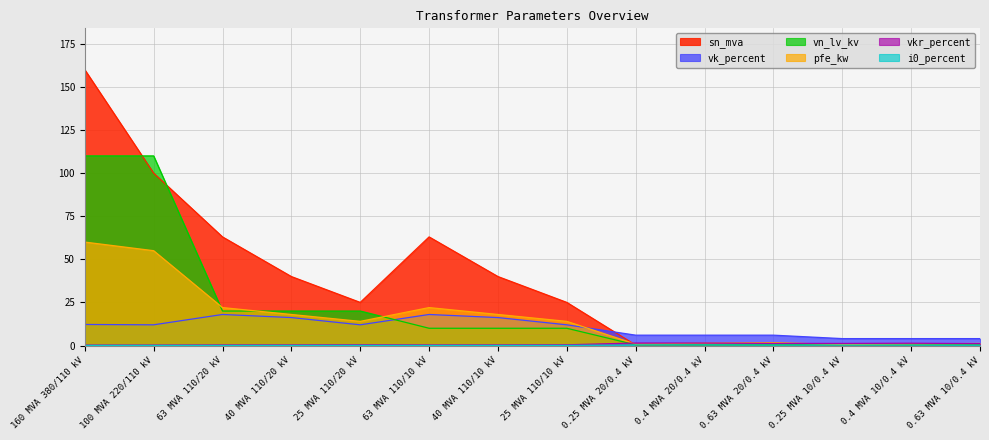

Reading left to right, transcribe all the data shown in this chart.

pfe_kw: 160 MVA 380/110 kV=60.0	100 MVA 220/110 kV=55.0	63 MVA 110/20 kV=22.0	40 MVA 110/20 kV=18.0	25 MVA 110/20 kV=14.0	63 MVA 110/10 kV=22.0	40 MVA 110/10 kV=18.0	25 MVA 110/10 kV=14.0	0.25 MVA 20/0.4 kV=0.8	0.4 MVA 20/0.4 kV=1.4	0.63 MVA 20/0.4 kV=1.6	0.25 MVA 10/0.4 kV=0.6	0.4 MVA 10/0.4 kV=0.9	0.63 MVA 10/0.4 kV=1.2
sn_mva: 160 MVA 380/110 kV=160.0	100 MVA 220/110 kV=100.0	63 MVA 110/20 kV=63.0	40 MVA 110/20 kV=40.0	25 MVA 110/20 kV=25.0	63 MVA 110/10 kV=63.0	40 MVA 110/10 kV=40.0	25 MVA 110/10 kV=25.0	0.25 MVA 20/0.4 kV=0.2	0.4 MVA 20/0.4 kV=0.4	0.63 MVA 20/0.4 kV=0.6	0.25 MVA 10/0.4 kV=0.2	0.4 MVA 10/0.4 kV=0.4	0.63 MVA 10/0.4 kV=0.6
vk_percent: 160 MVA 380/110 kV=12.2	100 MVA 220/110 kV=12.0	63 MVA 110/20 kV=18.0	40 MVA 110/20 kV=16.2	25 MVA 110/20 kV=12.0	63 MVA 110/10 kV=18.0	40 MVA 110/10 kV=16.2	25 MVA 110/10 kV=12.0	0.25 MVA 20/0.4 kV=6.0	0.4 MVA 20/0.4 kV=6.0	0.63 MVA 20/0.4 kV=6.0	0.25 MVA 10/0.4 kV=4.0	0.4 MVA 10/0.4 kV=4.0	0.63 MVA 10/0.4 kV=4.0
vkr_percent: 160 MVA 380/110 kV=0.2	100 MVA 220/110 kV=0.3	63 MVA 110/20 kV=0.3	40 MVA 110/20 kV=0.3	25 MVA 110/20 kV=0.4	63 MVA 110/10 kV=0.3	40 MVA 110/10 kV=0.3	25 MVA 110/10 kV=0.4	0.25 MVA 20/0.4 kV=1.4	0.4 MVA 20/0.4 kV=1.4	0.63 MVA 20/0.4 kV=1.2	0.25 MVA 10/0.4 kV=1.2	0.4 MVA 10/0.4 kV=1.3	0.63 MVA 10/0.4 kV=1.1
i0_percent: 160 MVA 380/110 kV=0.1	100 MVA 220/110 kV=0.1	63 MVA 110/20 kV=0.0	40 MVA 110/20 kV=0.1	25 MVA 110/20 kV=0.1	63 MVA 110/10 kV=0.0	40 MVA 110/10 kV=0.1	25 MVA 110/10 kV=0.1	0.25 MVA 20/0.4 kV=0.3	0.4 MVA 20/0.4 kV=0.3	0.63 MVA 20/0.4 kV=0.3	0.25 MVA 10/0.4 kV=0.2	0.4 MVA 10/0.4 kV=0.2	0.63 MVA 10/0.4 kV=0.2
vn_lv_kv: 160 MVA 380/110 kV=110.0	100 MVA 220/110 kV=110.0	63 MVA 110/20 kV=20.0	40 MVA 110/20 kV=20.0	25 MVA 110/20 kV=20.0	63 MVA 110/10 kV=10.0	40 MVA 110/10 kV=10.0	25 MVA 110/10 kV=10.0	0.25 MVA 20/0.4 kV=0.4	0.4 MVA 20/0.4 kV=0.4	0.63 MVA 20/0.4 kV=0.4	0.25 MVA 10/0.4 kV=0.4	0.4 MVA 10/0.4 kV=0.4	0.63 MVA 10/0.4 kV=0.4